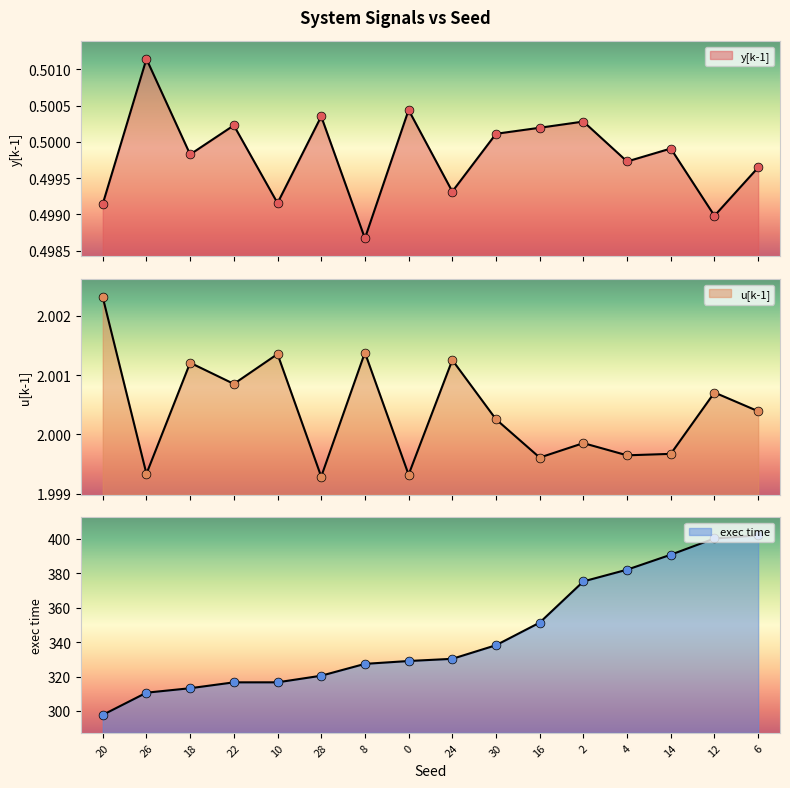

Which series has the largest total across all categories?

exec time